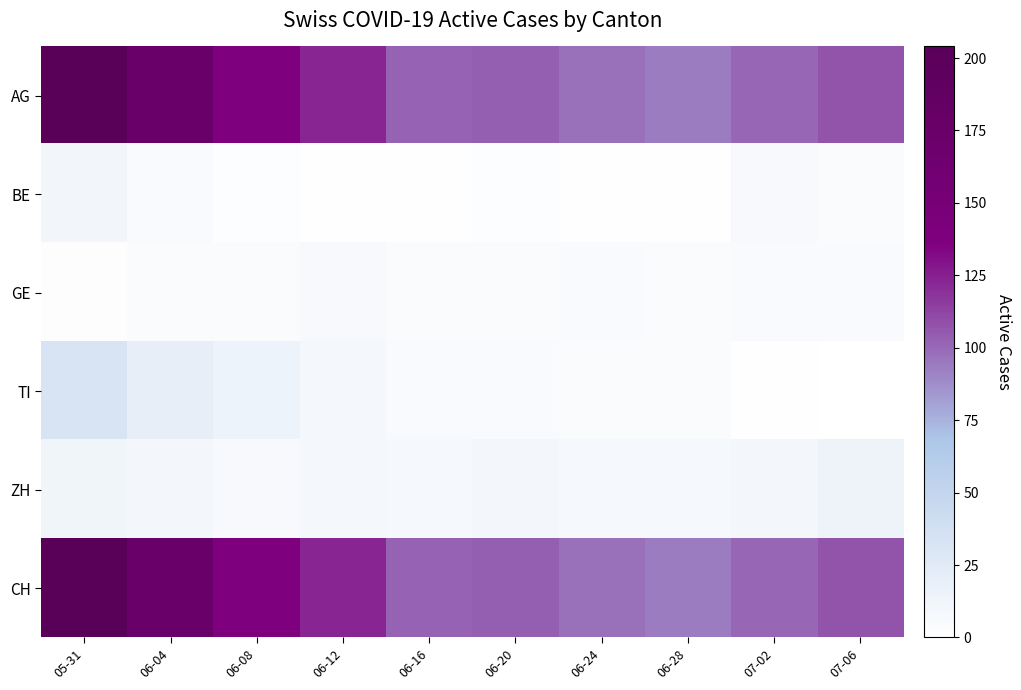

Reading right to left, extract all data points from this chart.

AG: 07-06=107	07-02=101	06-28=94	06-24=98	06-20=103	06-16=102	06-12=123	06-08=137	06-04=174	05-31=204
BE: 07-06=5	07-02=7	06-28=1	06-24=1	06-20=3	06-16=1	06-12=1	06-08=3	06-04=6	05-31=11
GE: 07-06=6	07-02=6	06-28=5	06-24=6	06-20=5	06-16=4	06-12=7	06-08=5	06-04=4	05-31=2
TI: 07-06=0	07-02=1	06-28=4	06-24=5	06-20=6	06-16=6	06-12=9	06-08=15	06-04=20	05-31=32
ZH: 07-06=14	07-02=10	06-28=8	06-24=8	06-20=10	06-16=8	06-12=9	06-08=7	06-04=10	05-31=12
CH: 07-06=107	07-02=101	06-28=94	06-24=98	06-20=103	06-16=102	06-12=123	06-08=137	06-04=174	05-31=204